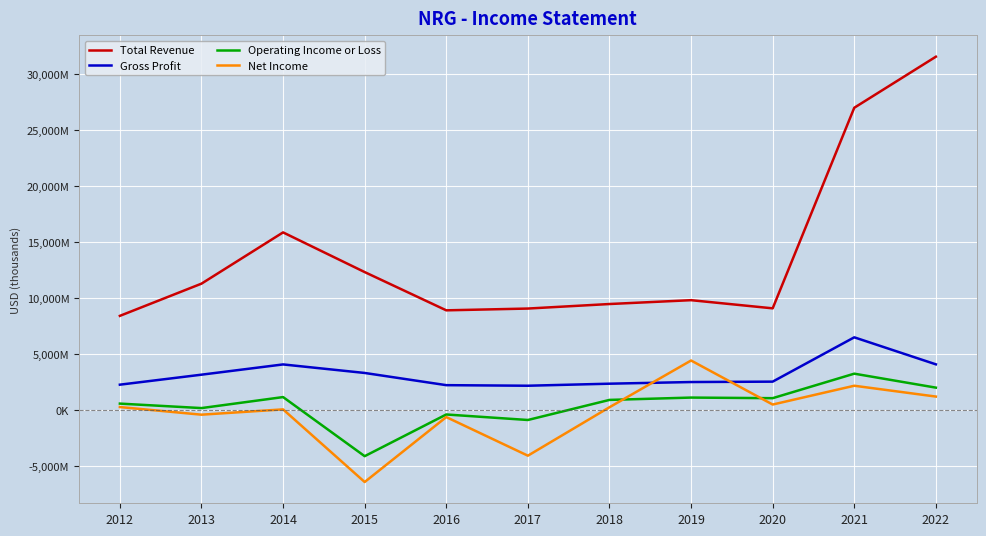

Which has a higher value, 2012 or 2019?

2019